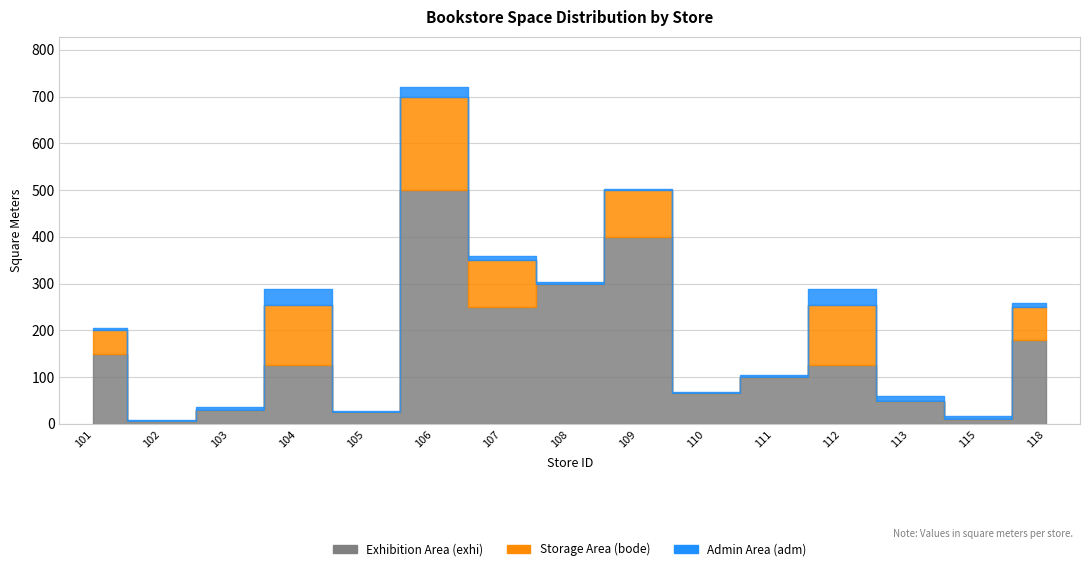

Does the chart display data point markers on the line(s)?

No